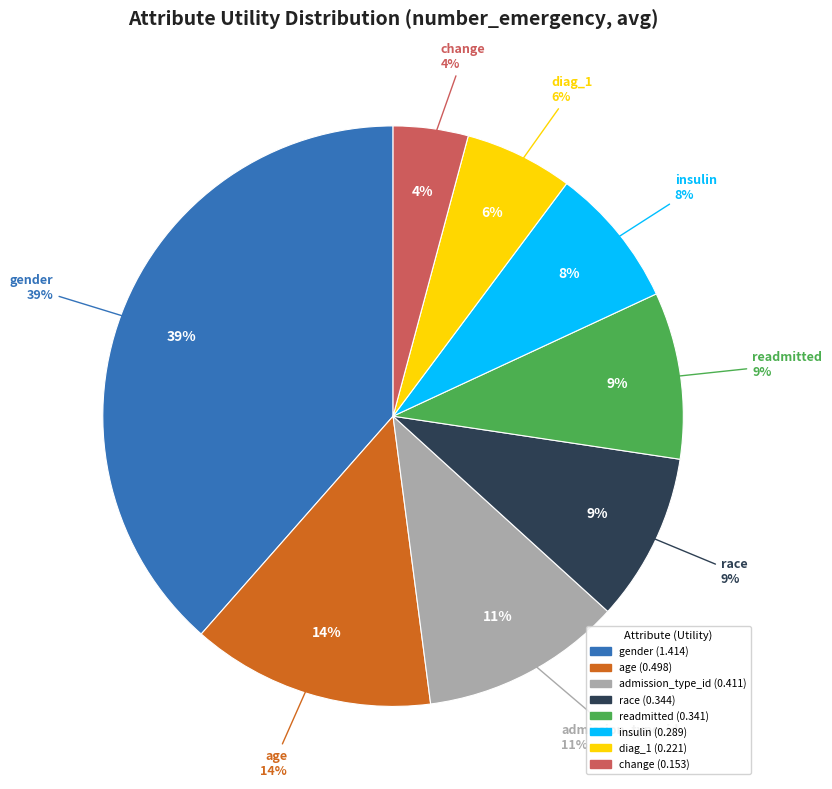

Which slice is the smallest?

change